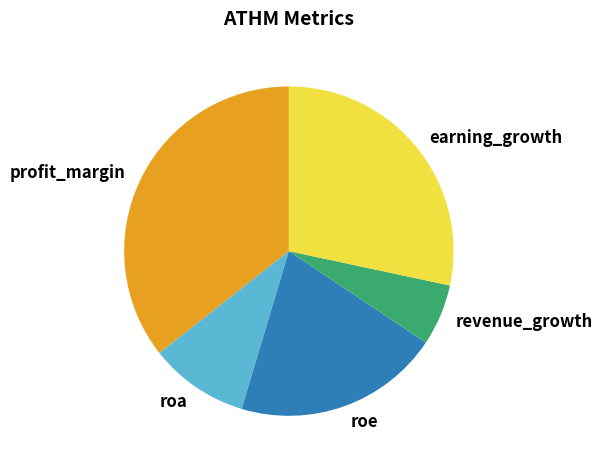

Is the sum of roe and earning_growth greater than half?

No